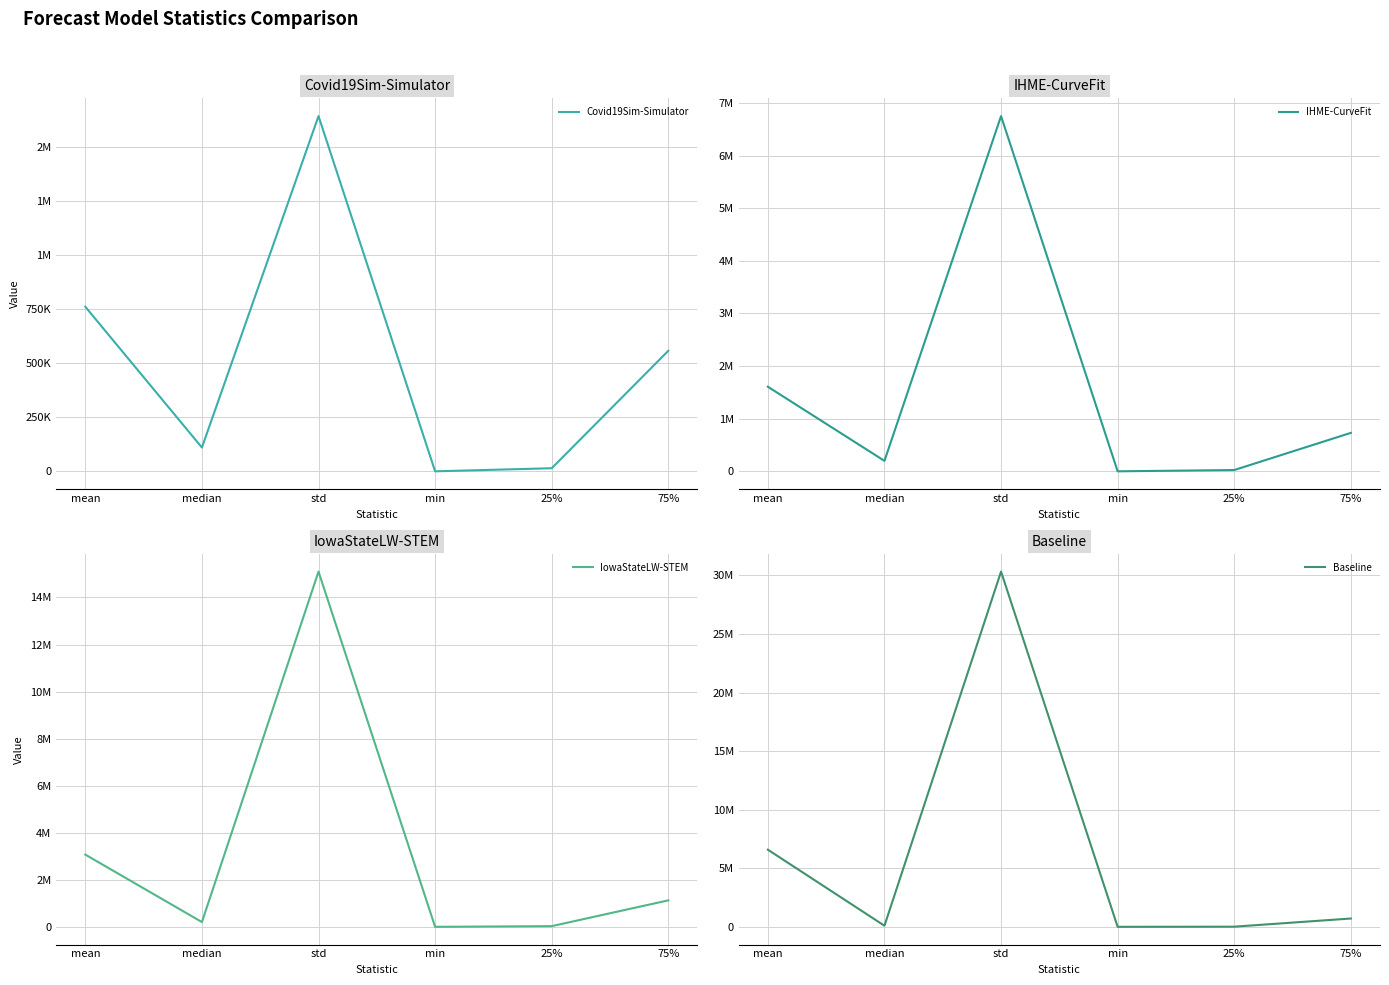

What are all the series names shown in the legend?

Covid19Sim-Simulator, IHME-CurveFit, IowaStateLW-STEM, Baseline